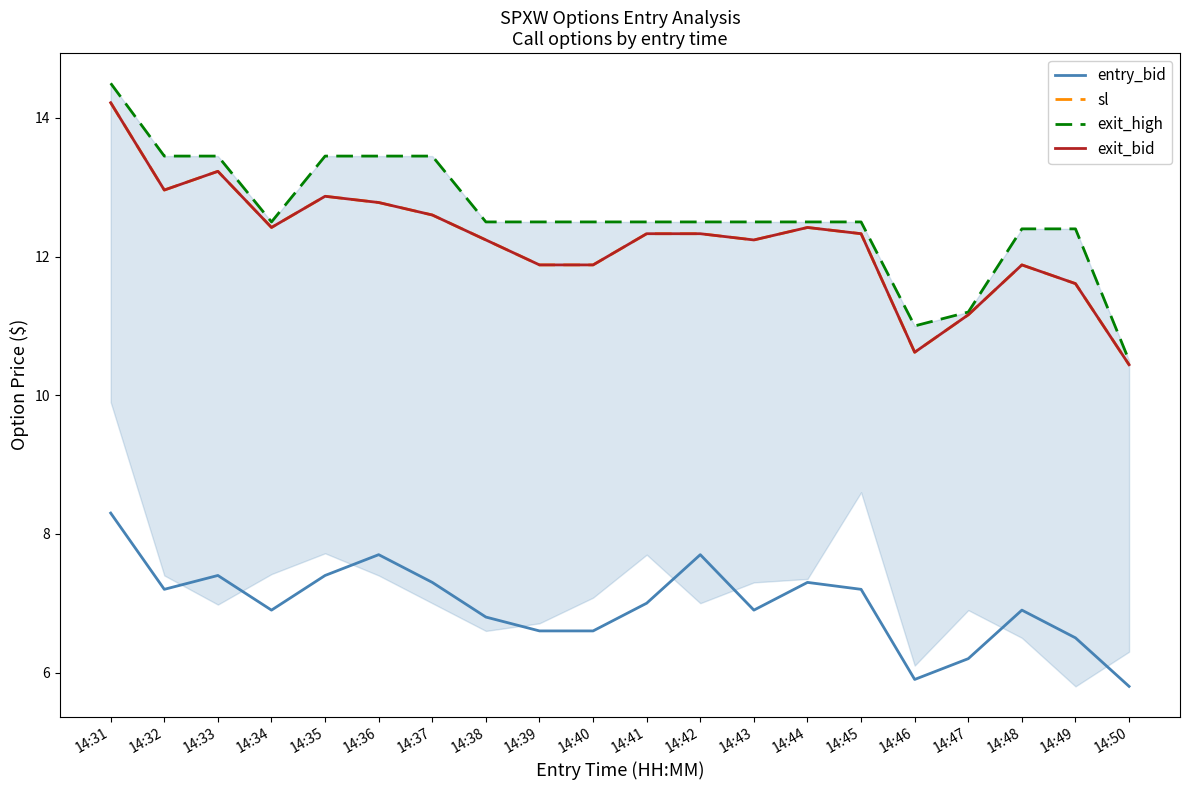

True or false: exit_high has a value of 23.5 at 14:36.

False